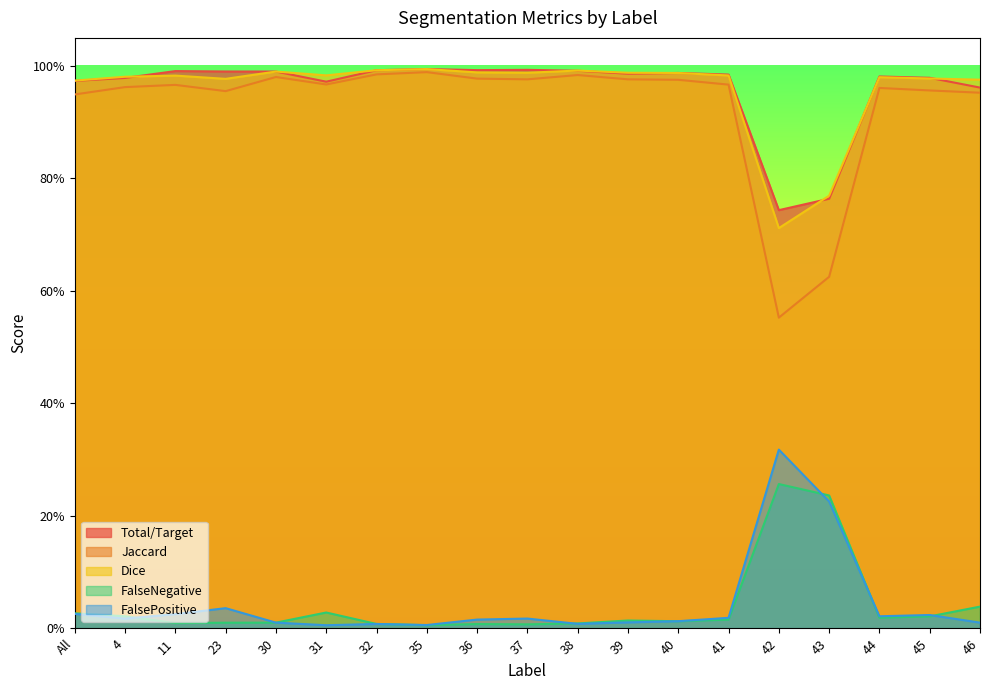

Between 23 and 44, which series saw the biggest shift?

FalsePositive